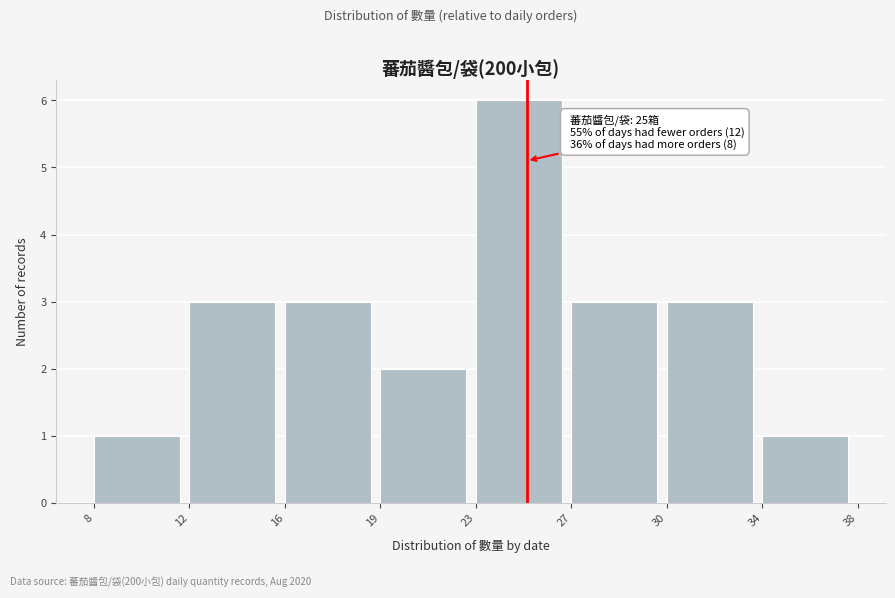

Reading left to right, list all the values displayed in this chart.

1	3	3	2	6	3	3	1